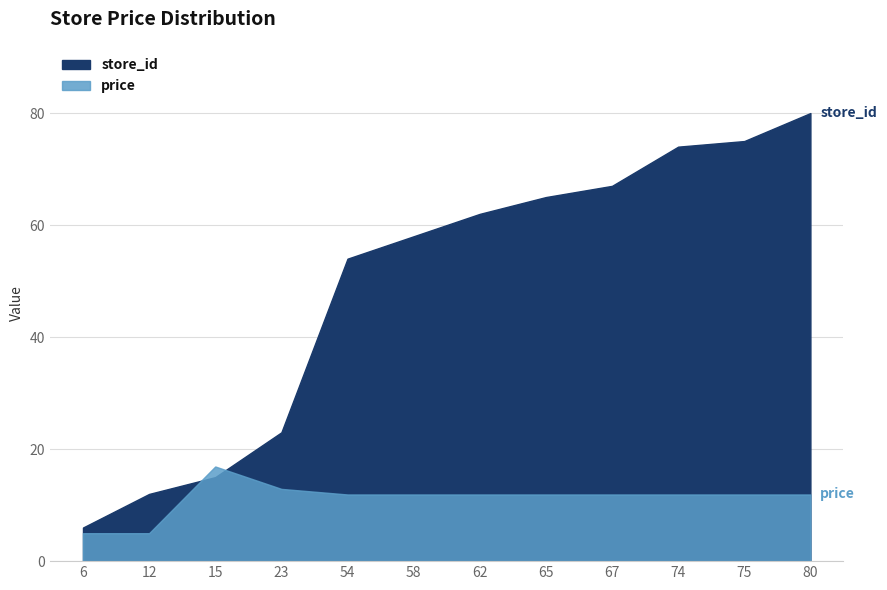

At which label does price first exceed 11?

15